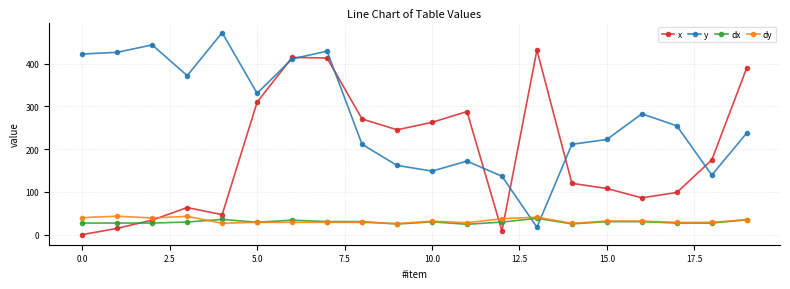

What are all the series names shown in the legend?

x, y, dx, dy